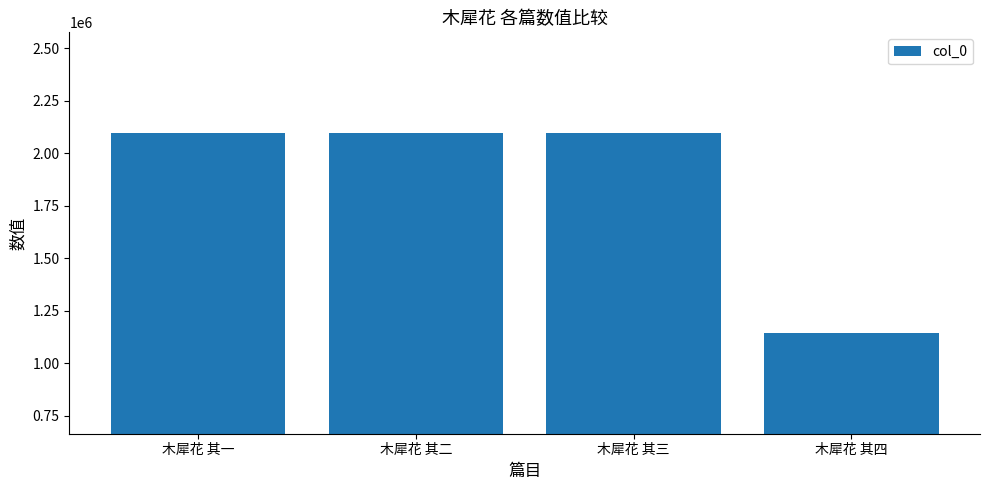

How many data points are less than 2097370?

1